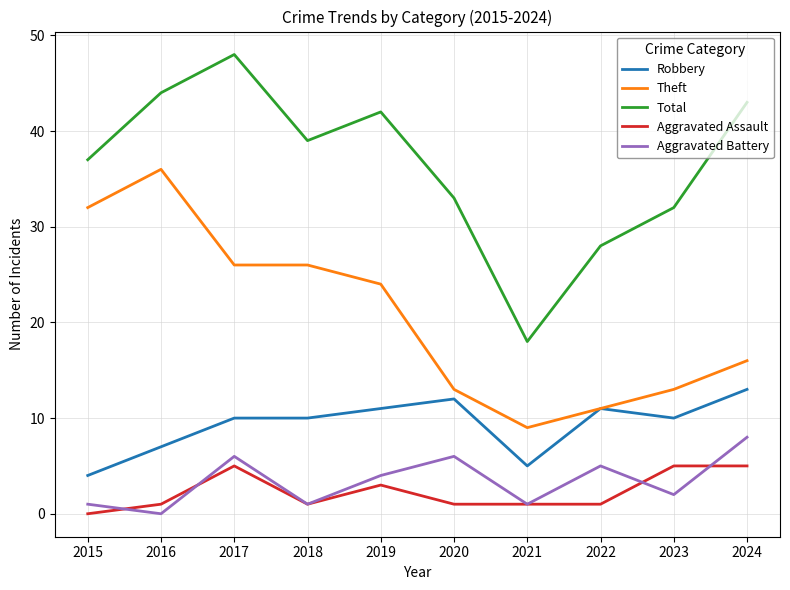

Does the chart display data point markers on the line(s)?

No